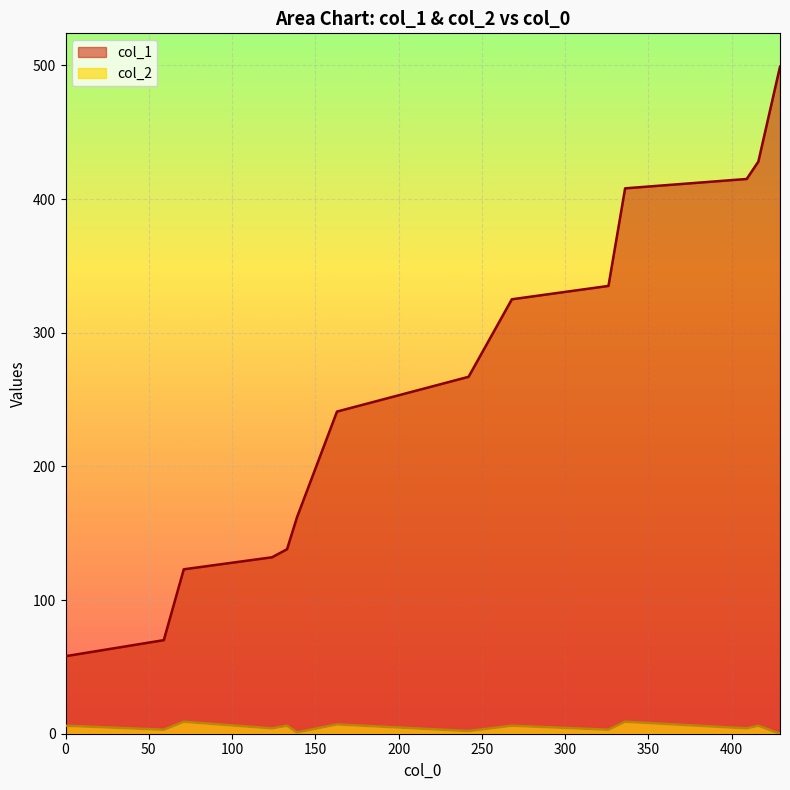

Count the number of categories in the chart.

14